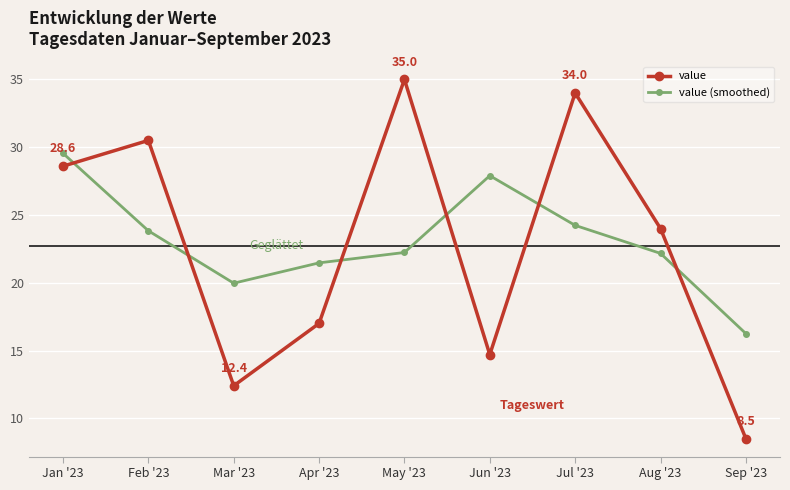

Rank the series by their maximum value, from lowest to highest.

value (smoothed), value